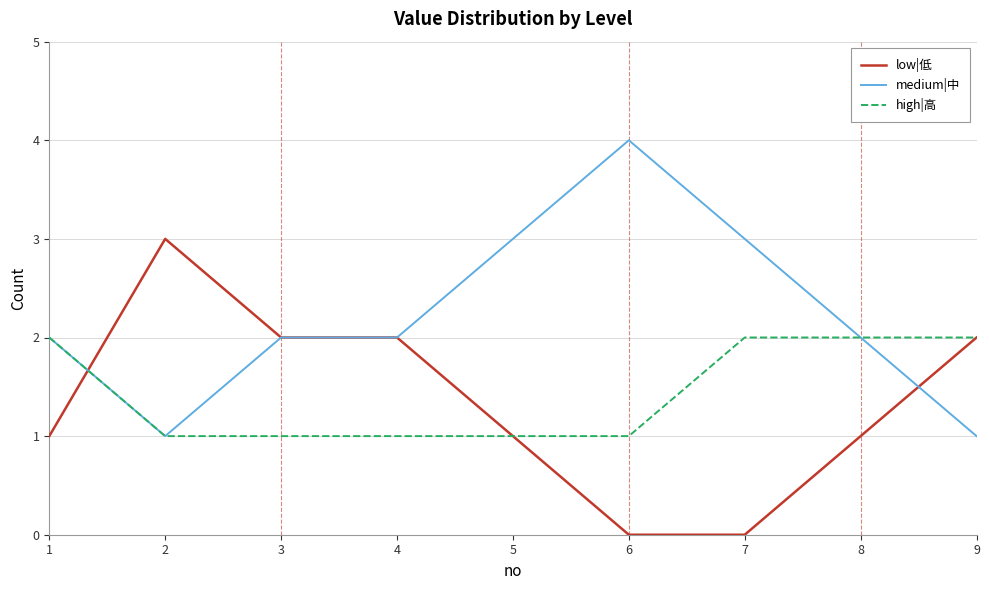

Read the low|低 value at 1.

1